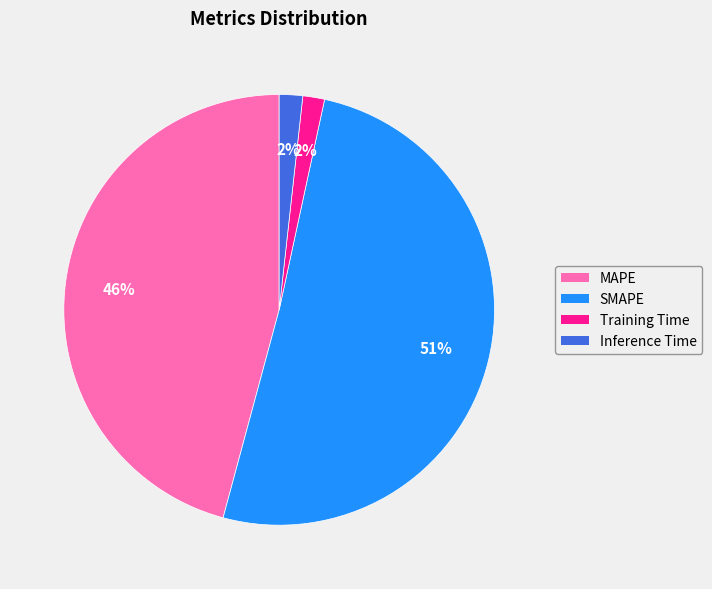

The MAPE slice represents 61% of the pie. True or false?

False